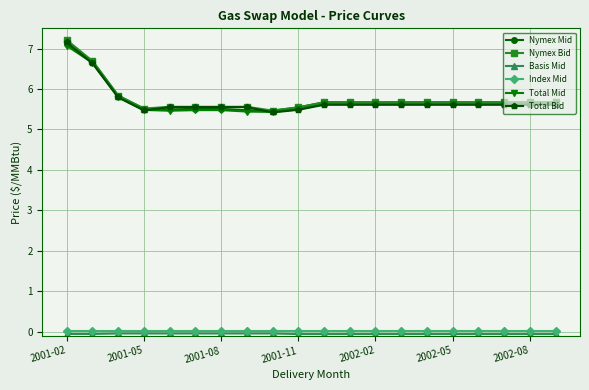

True or false: Index Mid and Total Mid cross at least once.

False